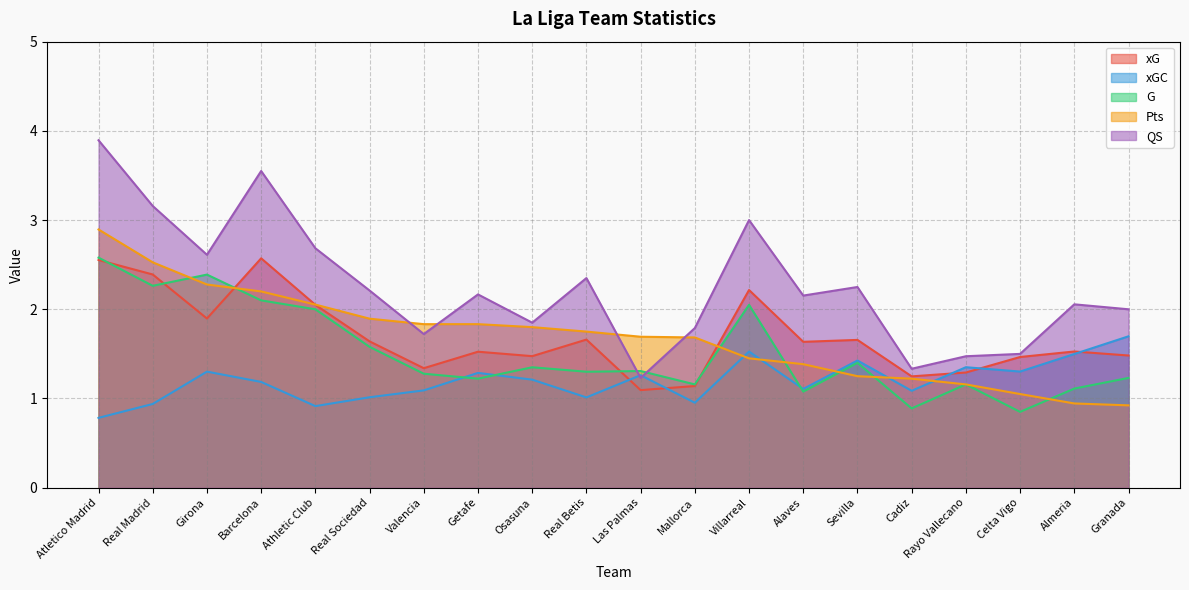

What is the value of the Pts point at the 17th from the left?

1.2